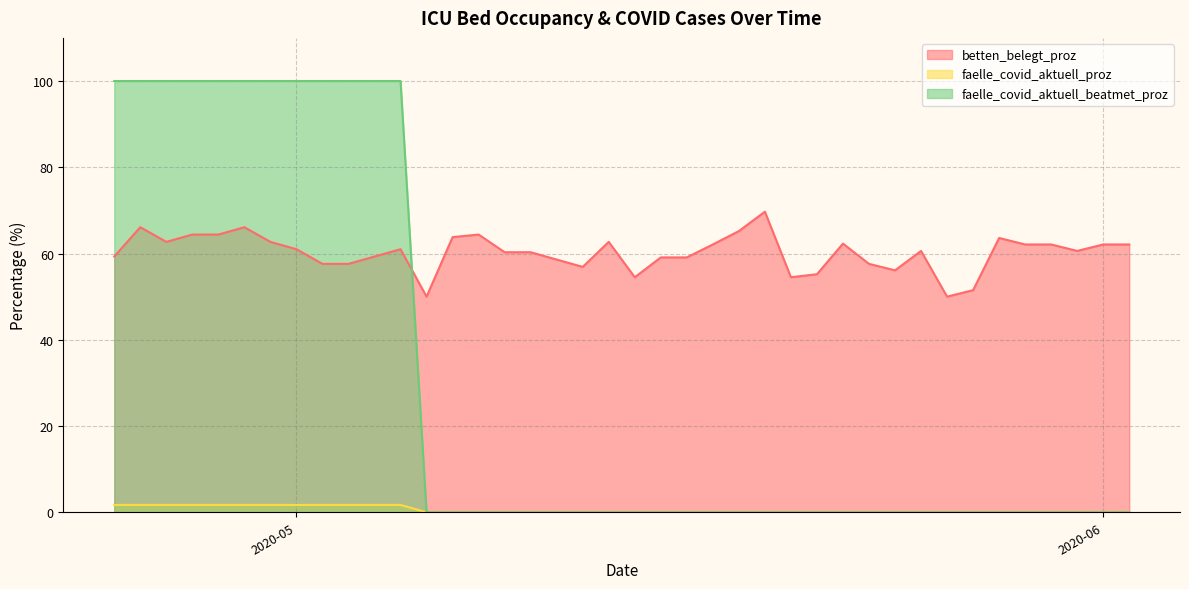

What is the maximum value for faelle_covid_aktuell_beatmet_proz?

100.0